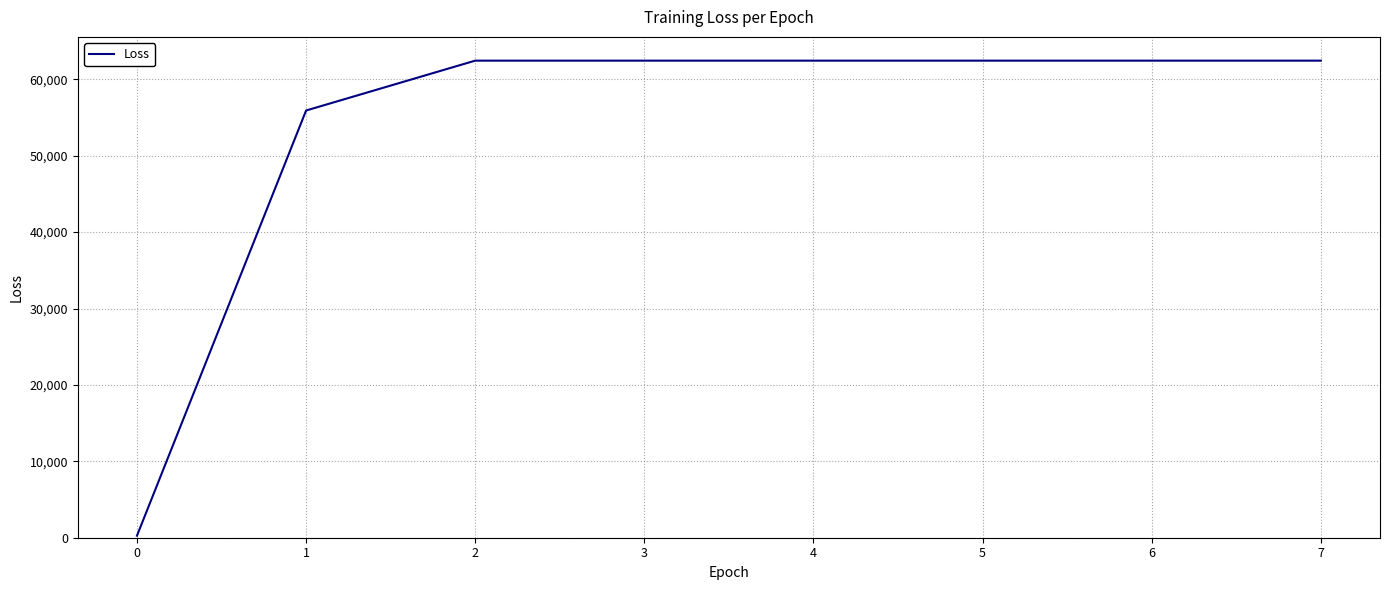

Count the number of values greater than 62439.

6